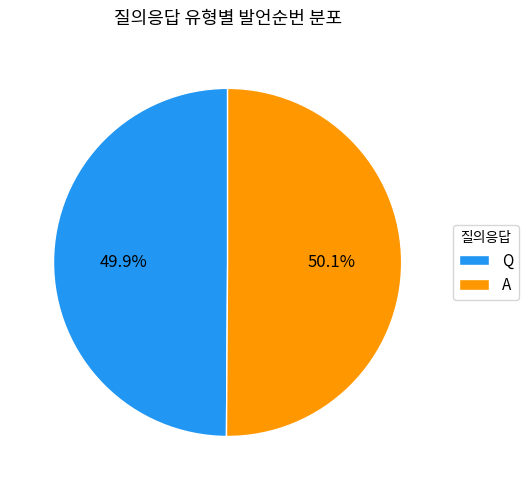

How many slices are in this pie chart?

2